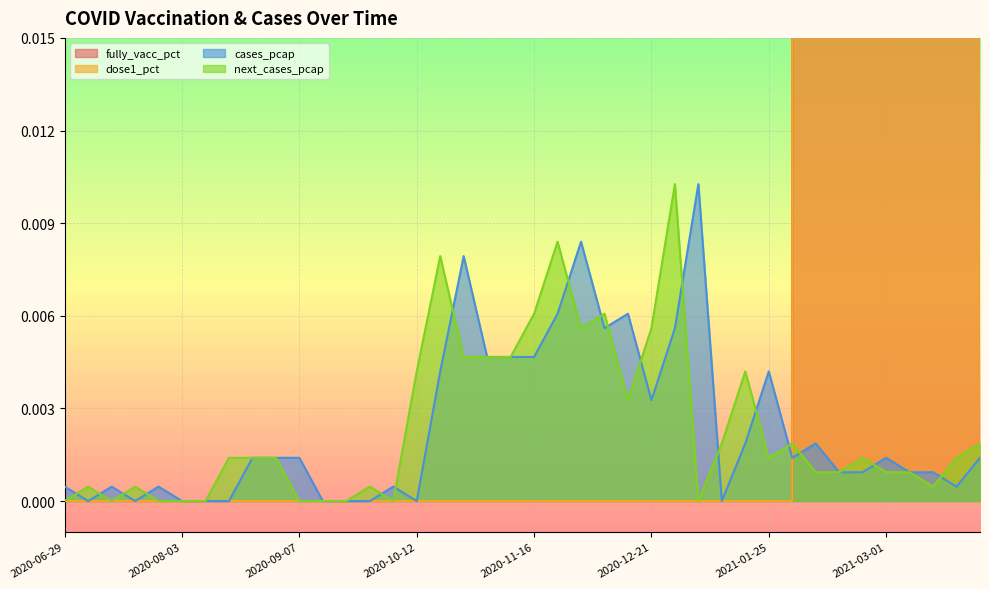

What is the sum of the dose1_pct values at 2021-02-01 and 2021-02-15?

11.4